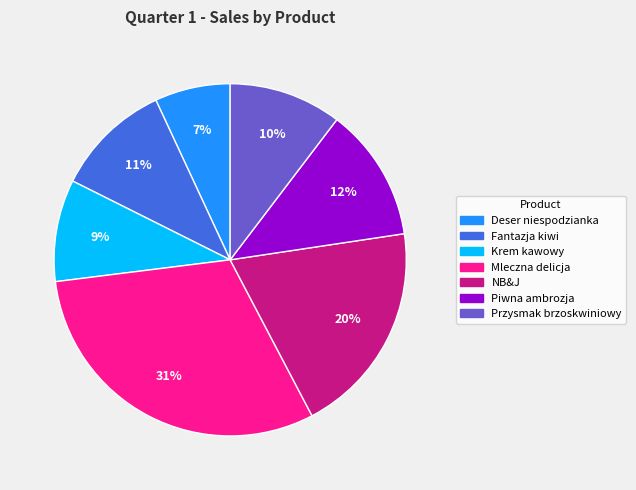

Which has a higher value, Mleczna delicja or Krem kawowy?

Mleczna delicja